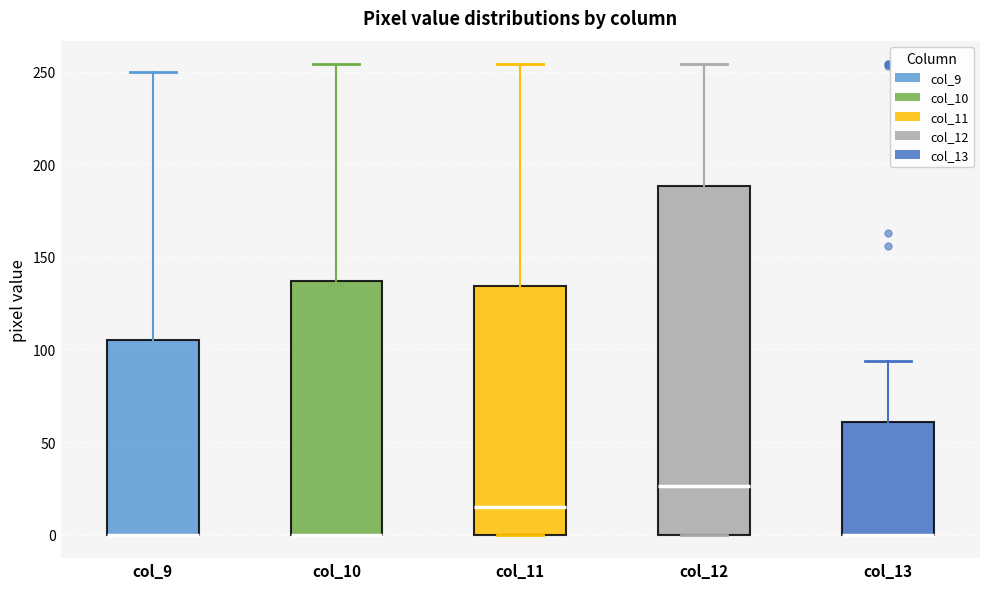

Which box is the tallest, from its lower edge to its upper edge?

col_12